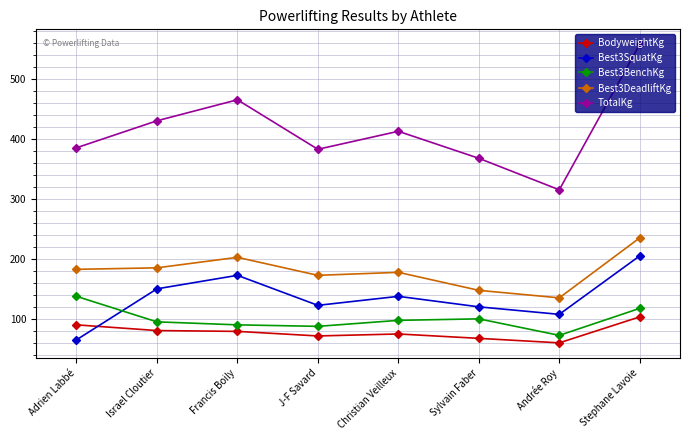

How many interior local valleys does the Best3SquatKg series have?

2